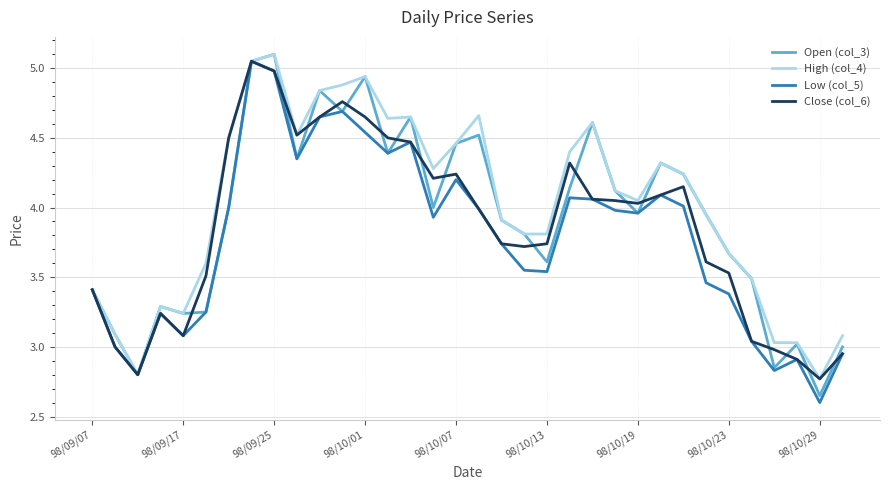

What is the maximum value for High (col_4)?

5.1